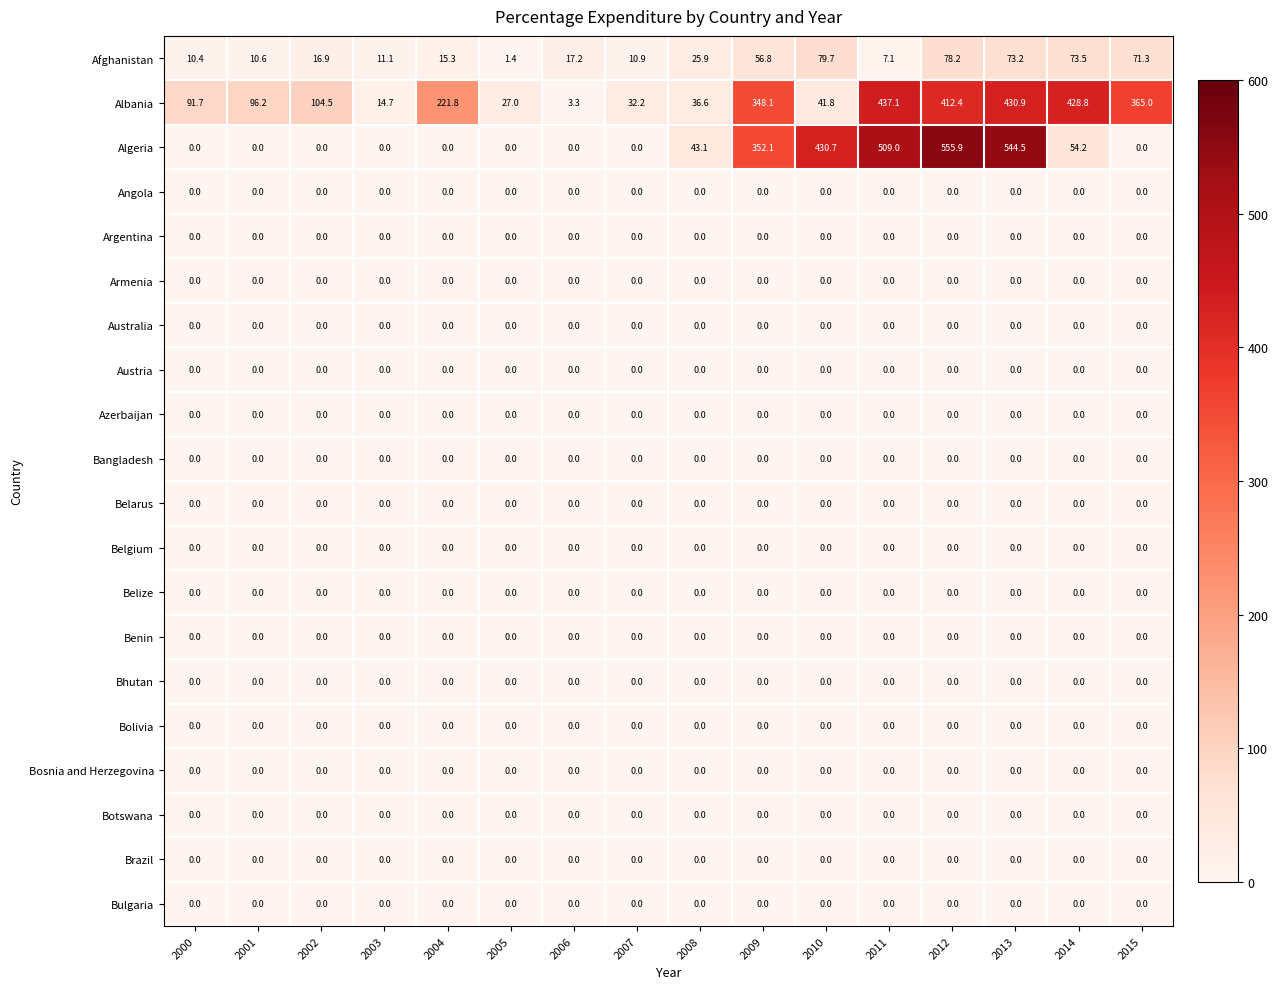

How many categories are shown in the chart?

16